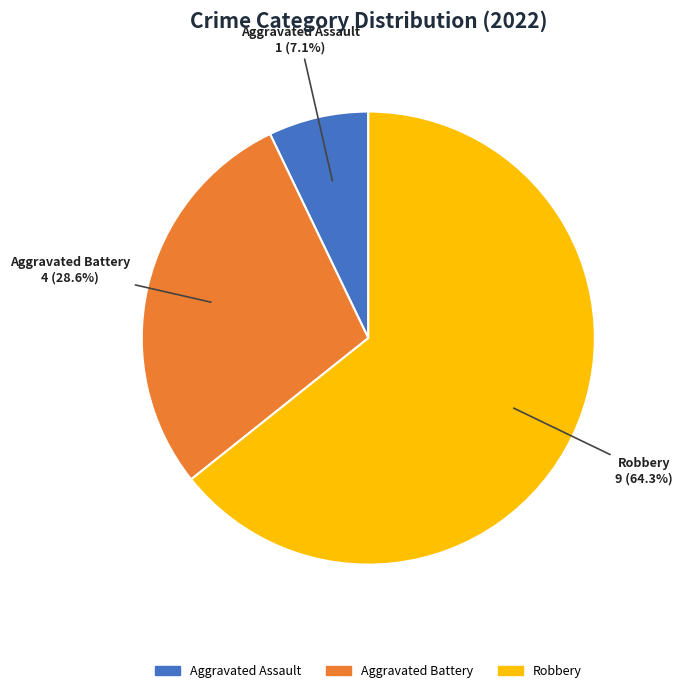

How many slices are in this pie chart?

3